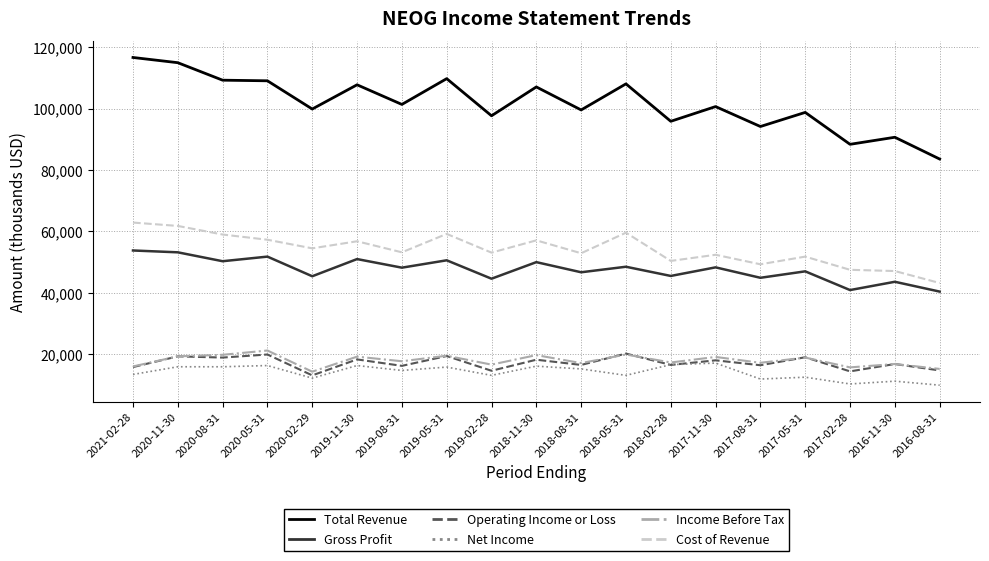

Count the number of data series in this chart.

6